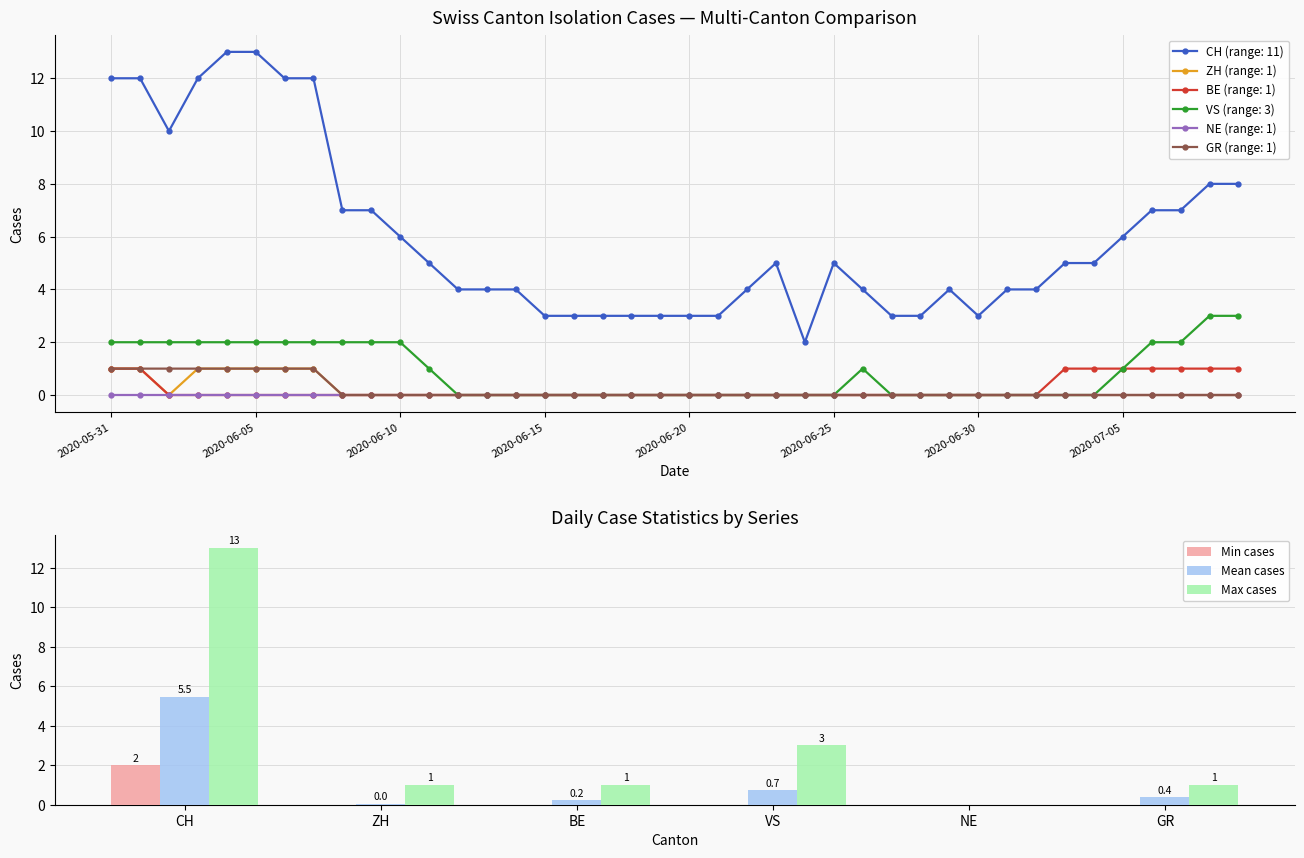

At which label is Max cases closest to 6?

VS